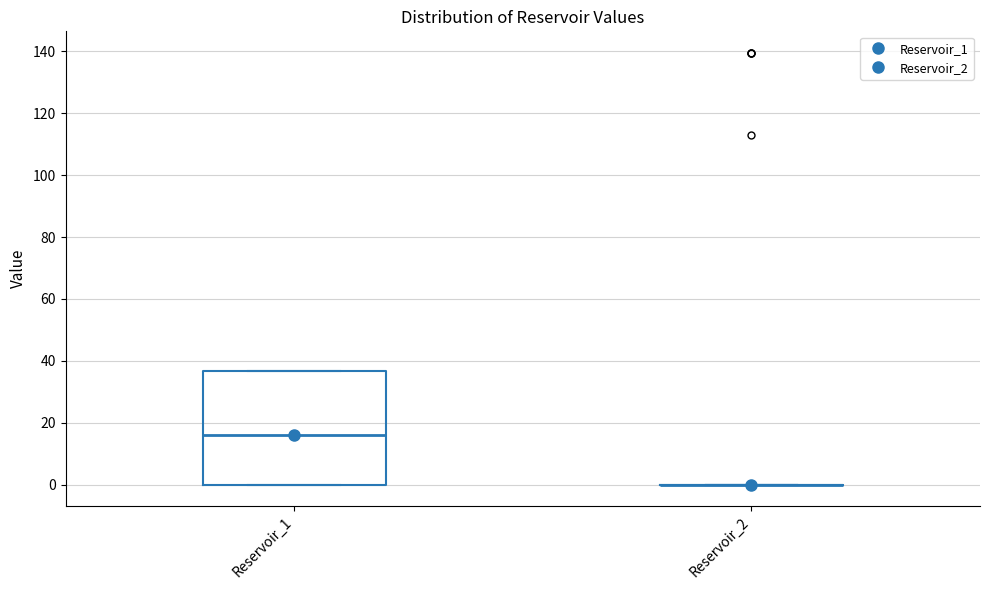

Reading left to right, transcribe this box plot: for each box, give where its median line is, the range the box spans, and where its two whiskers end, as read against the y-axis. The values are not printed on the chart, so give them approximately, as read against the axis.

Reservoir_1: median 16, box 0 to 36, whiskers 0 to 36
Reservoir_2: box collapsed to a line at 0, whiskers 0 to 0